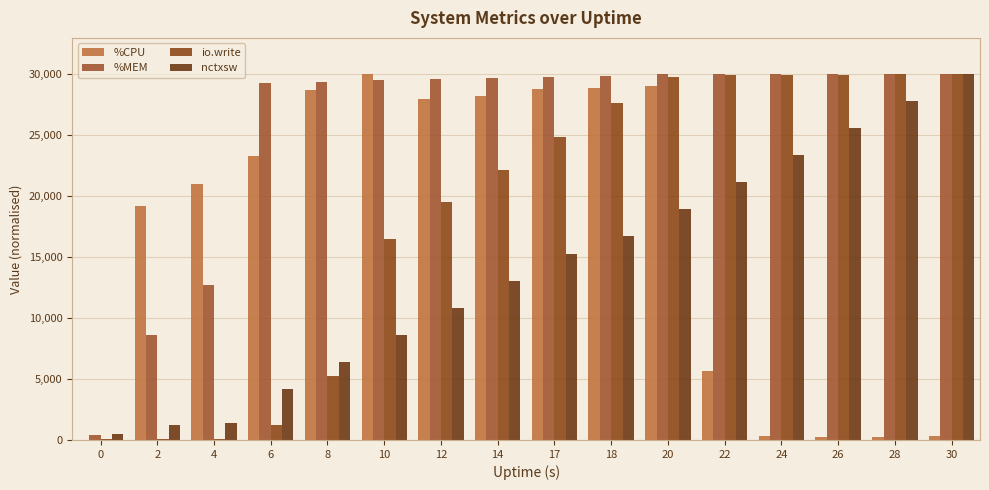

At which label is nctxsw closest to 15230?

17